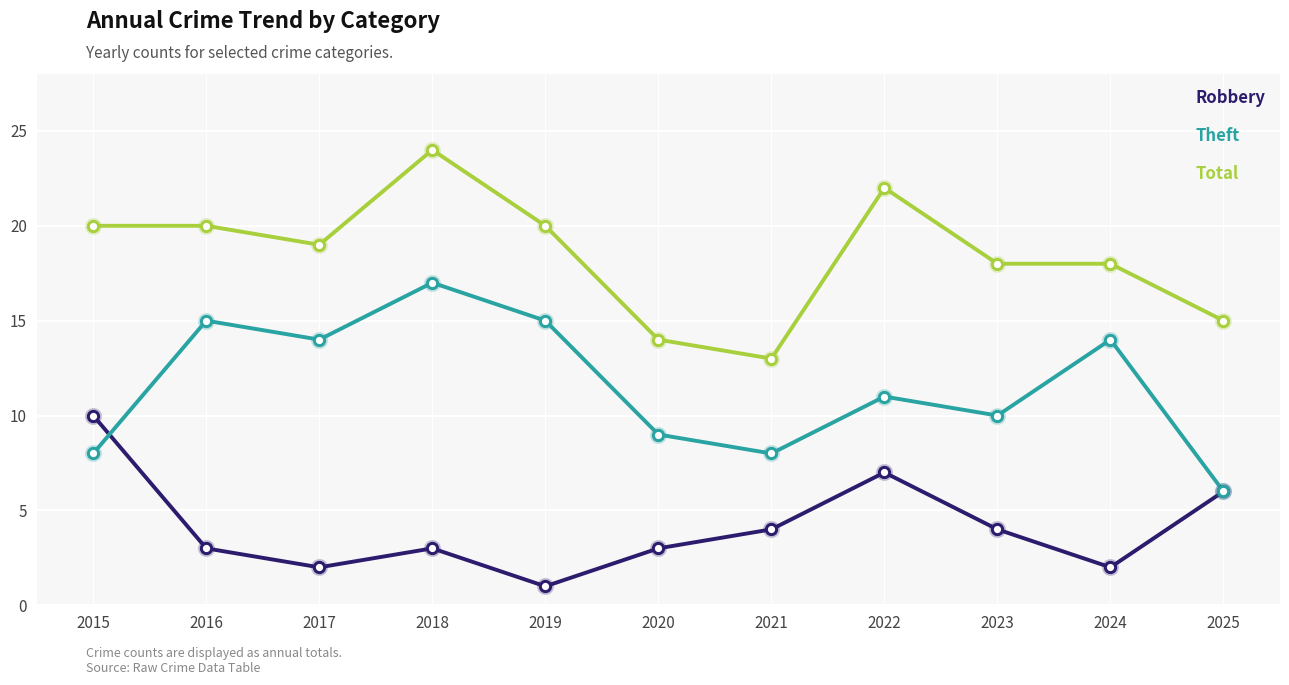

What are all the series names shown in the legend?

Robbery, Theft, Total